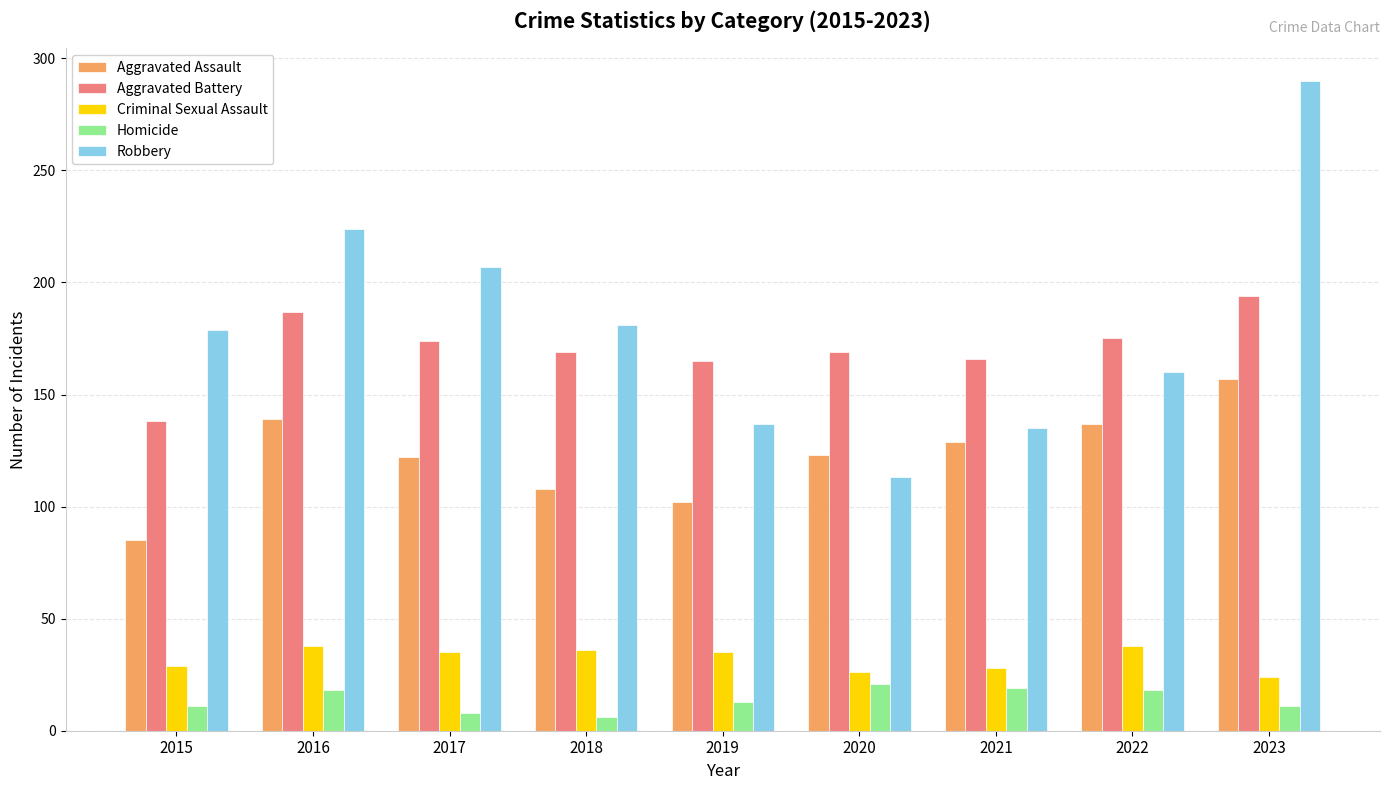

What value does the Aggravated Battery series have at 2018, to the nearest 10?

170